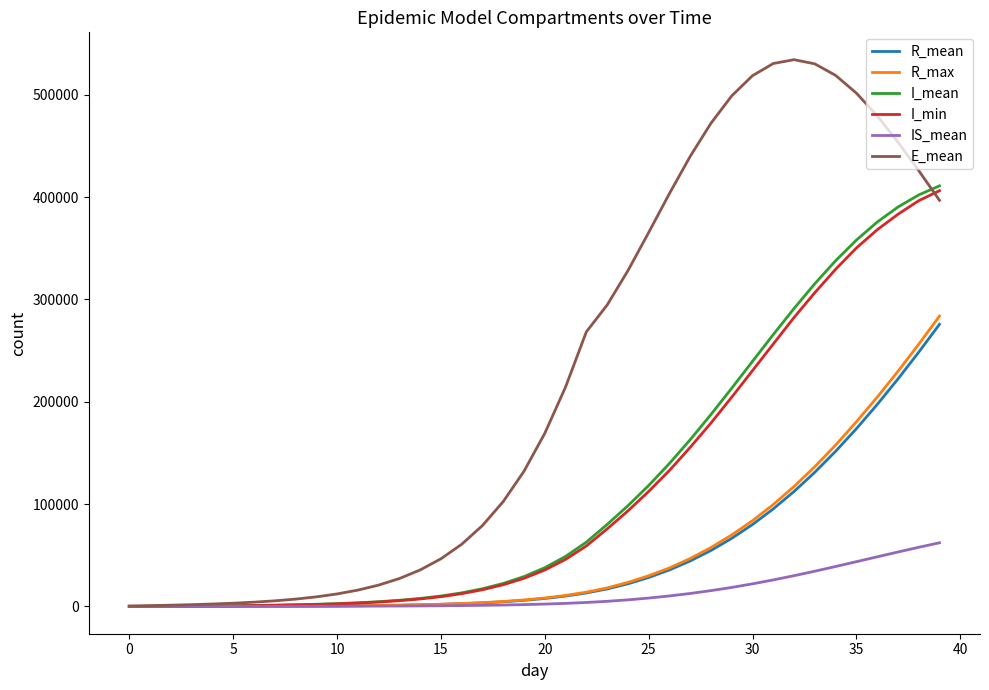

Which series has the largest total across all categories?

E_mean